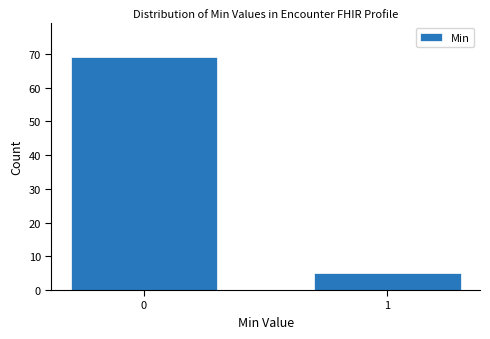

Reading left to right, transcribe all the data shown in this chart.

69	5